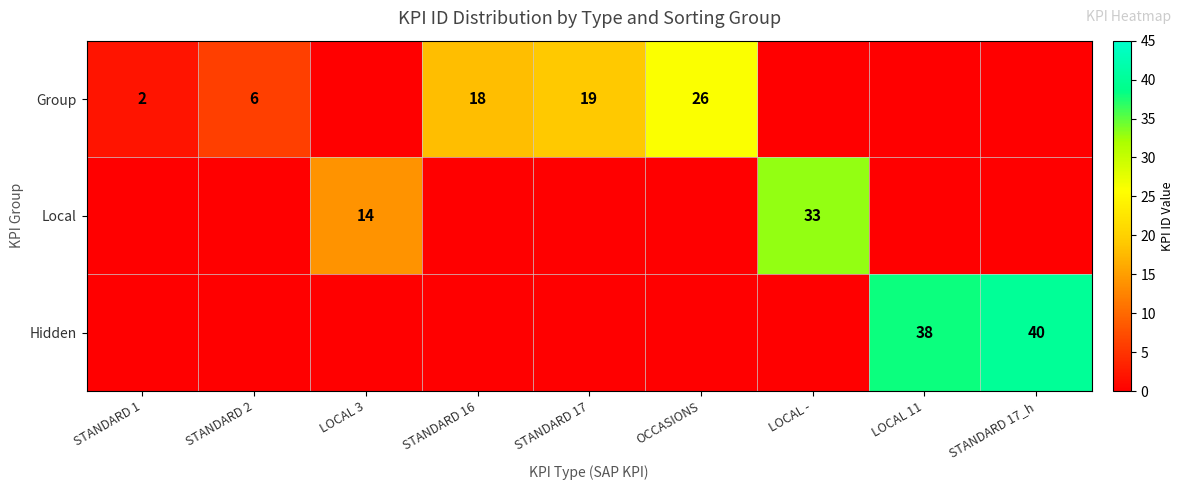

True or false: Local has a value of 5 at LOCAL 3.

False